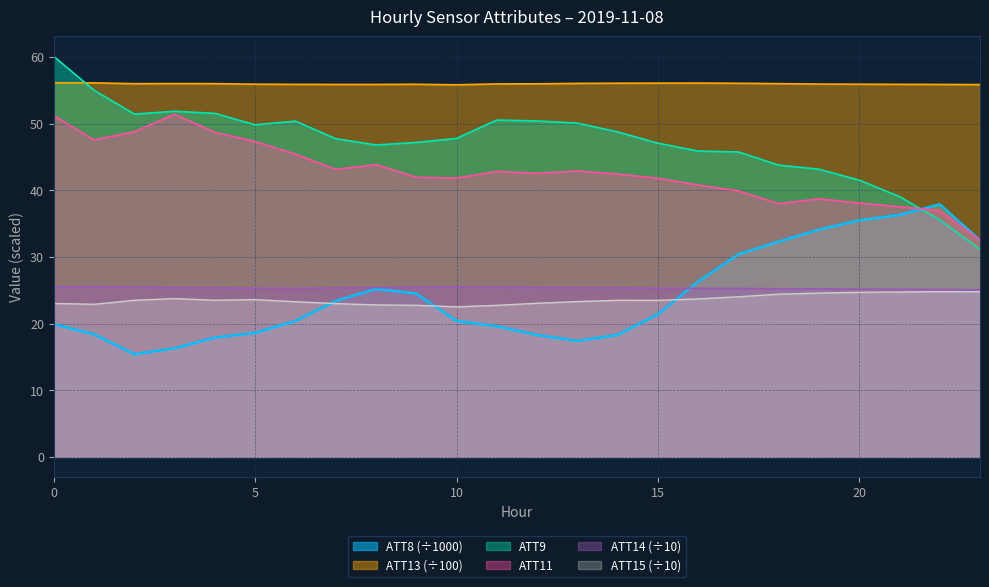

At how many categories does at least one series exceed 46?

24